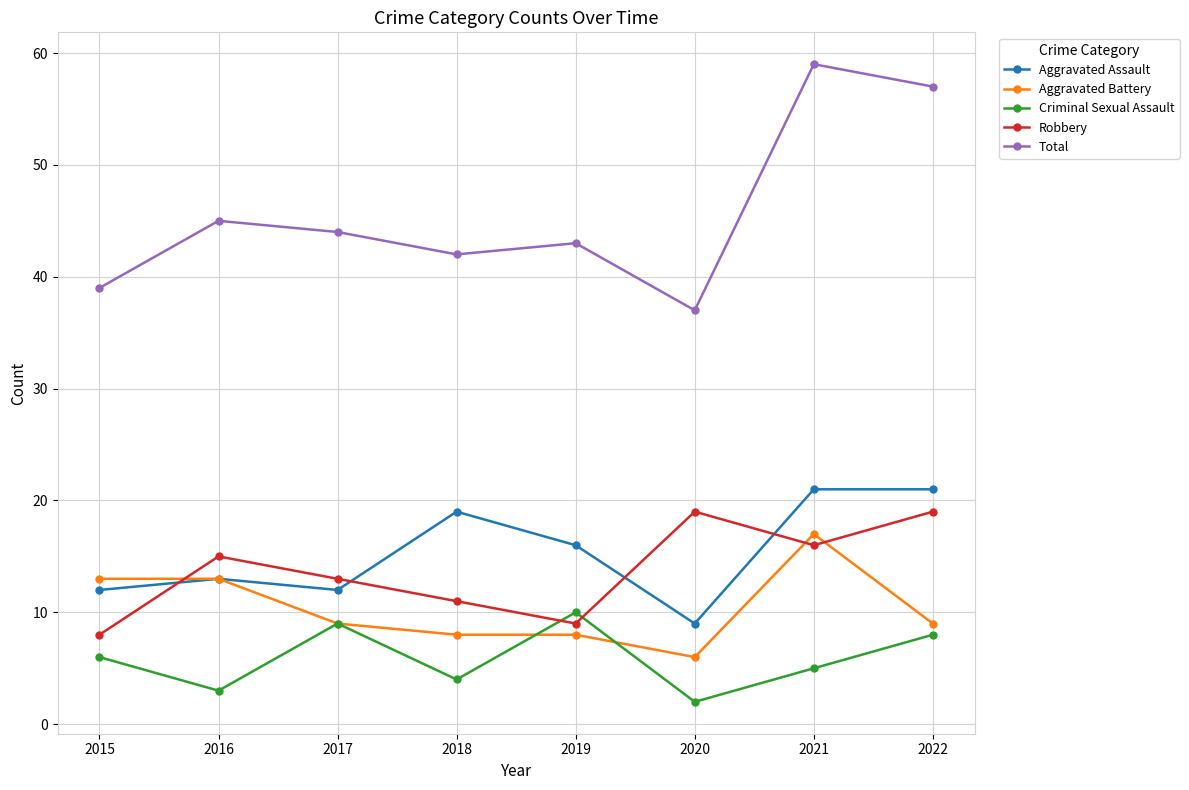

Count the number of data series in this chart.

5